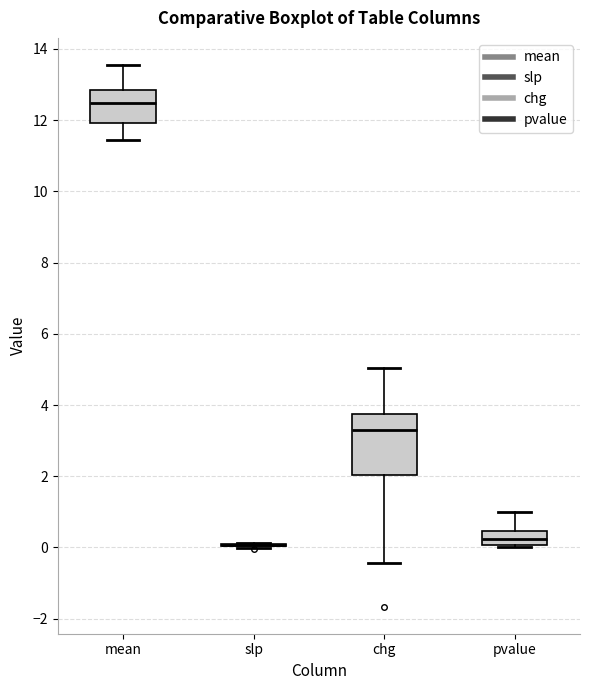

Which box is the tallest, from its lower edge to its upper edge?

chg